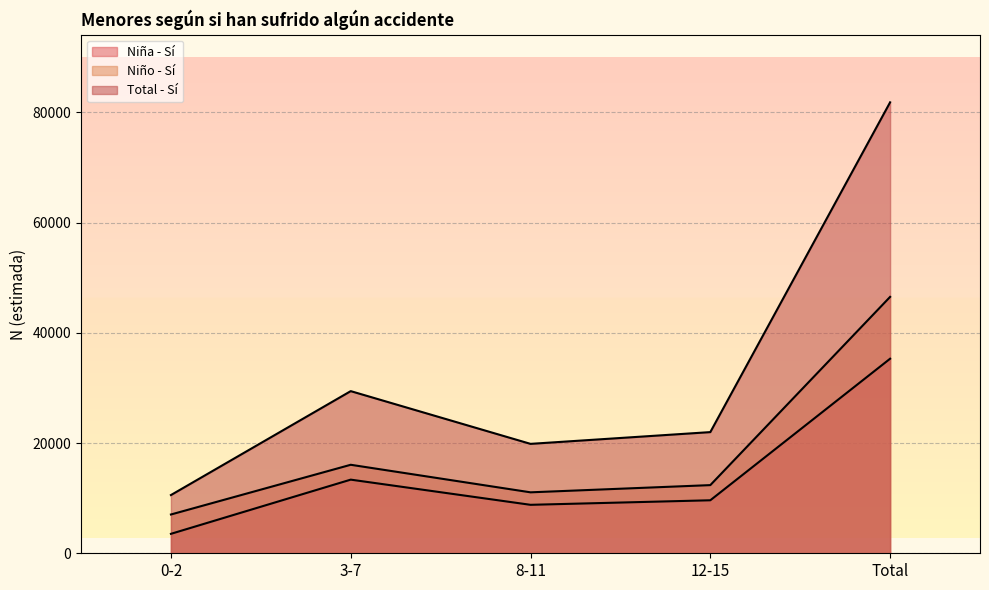

How many interior local valleys does the Niña - Sí series have?

1